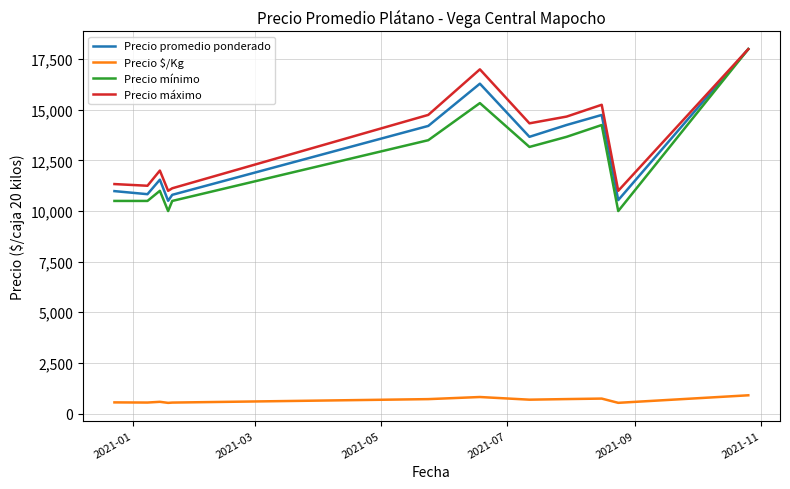

What is the average value of the Precio $/Kg series?

651.6